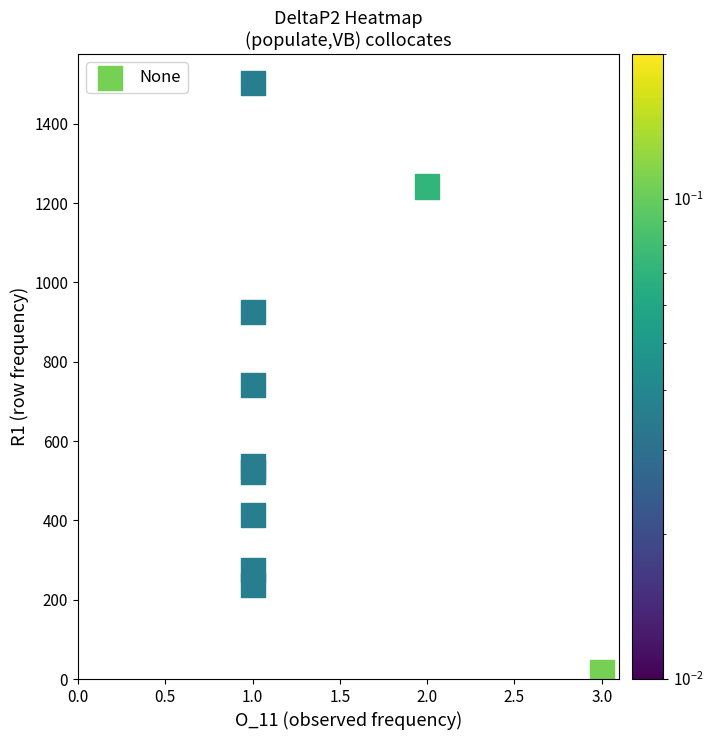

What Y value in the scatter plot is closest to 760?

741